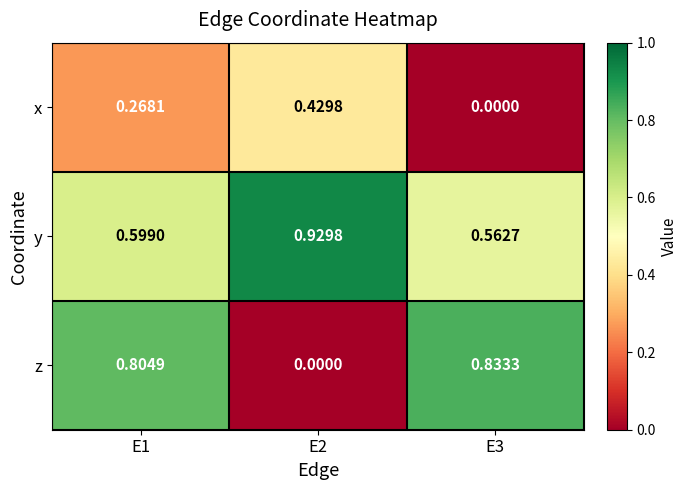

Which series has the largest total across all categories?

y